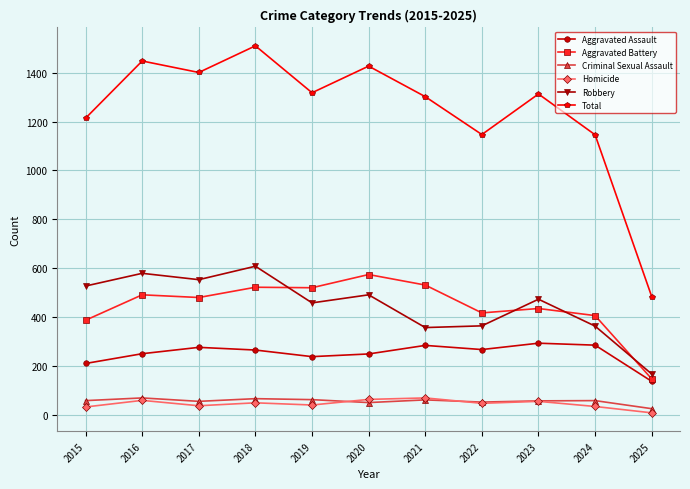

At which category does Total reach its first local peak?

2016